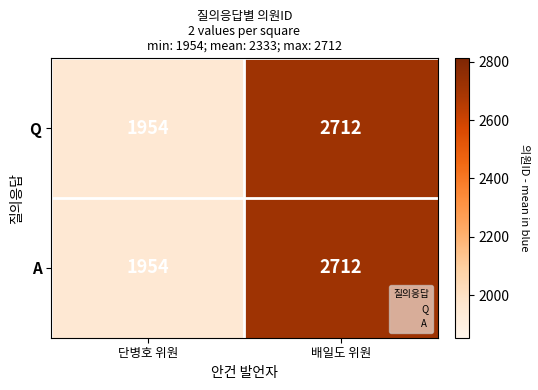

What is the average value of the Q series?

2333